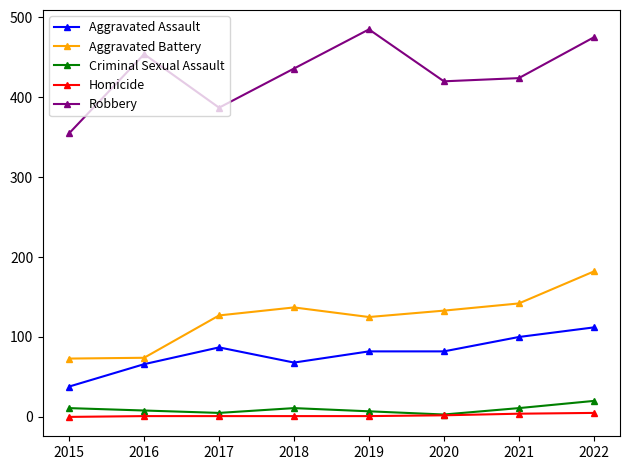

Does the chart have visible grid lines?

No